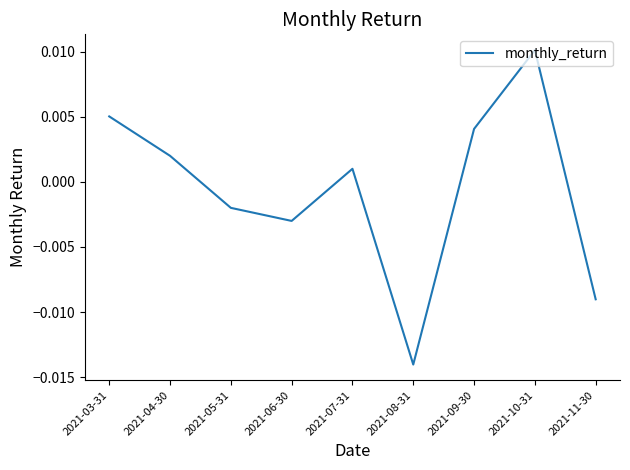

At which label is the value closest to 0?

2021-07-31